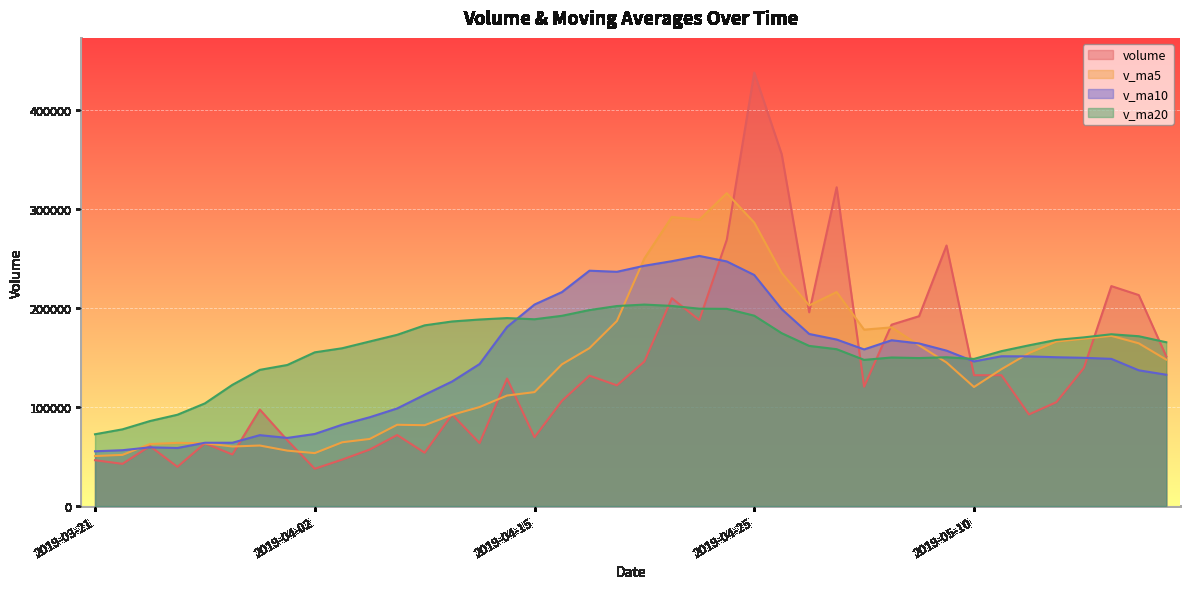

What are all the series names shown in the legend?

volume, v_ma5, v_ma10, v_ma20